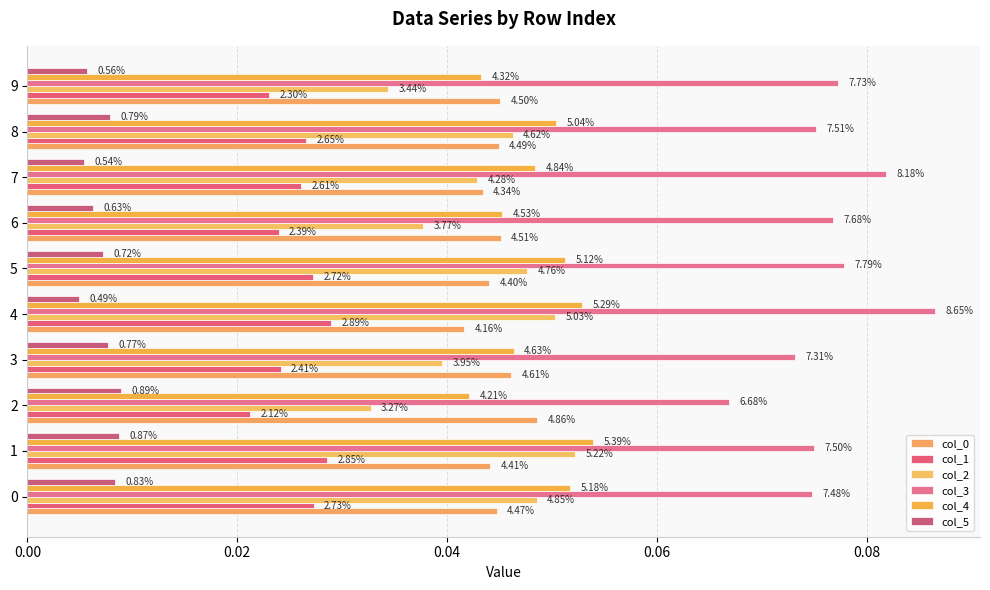

How many bars are there in each group?

6